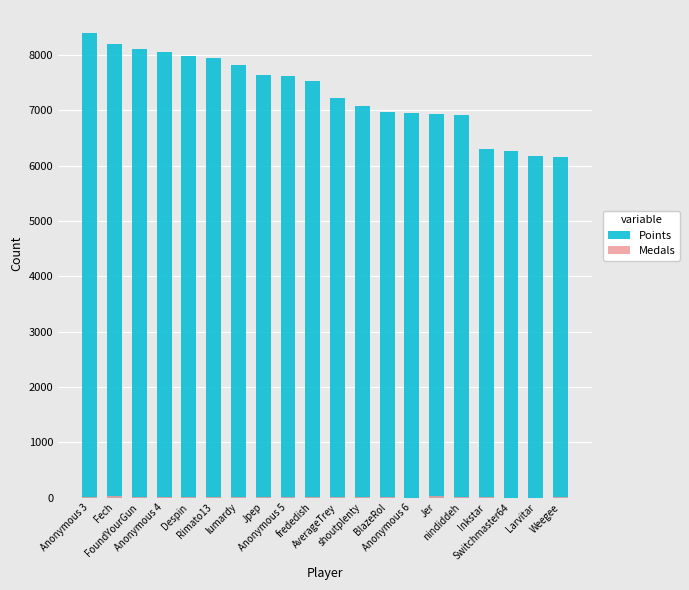

The Medals series shows 2 at nindiddeh. True or false?

True